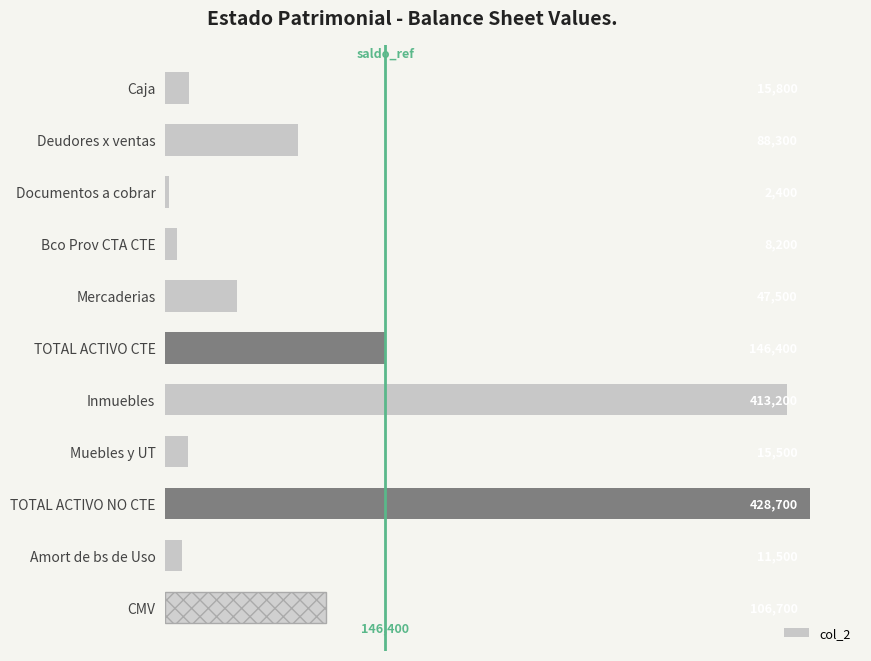

The value at TOTAL ACTIVO NO CTE is 428700. True or false?

True